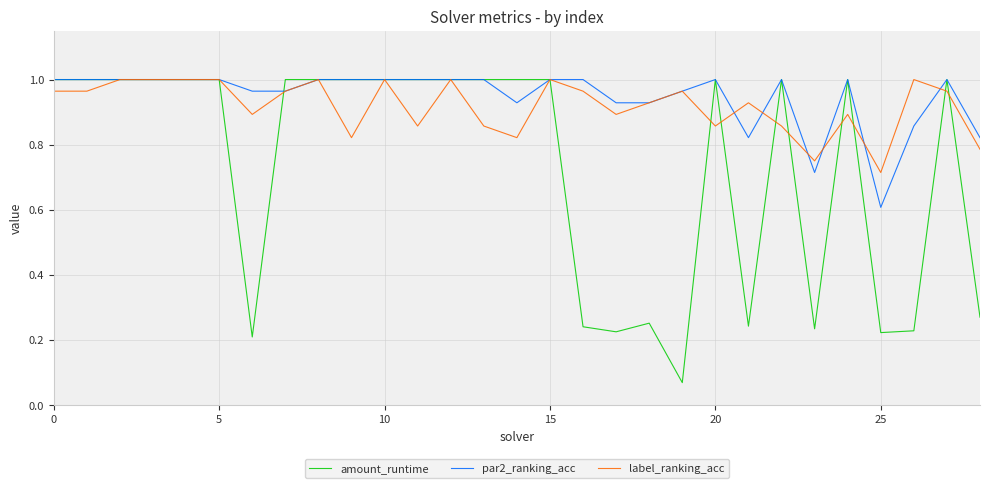

Which series has the largest range (max minus min)?

amount_runtime